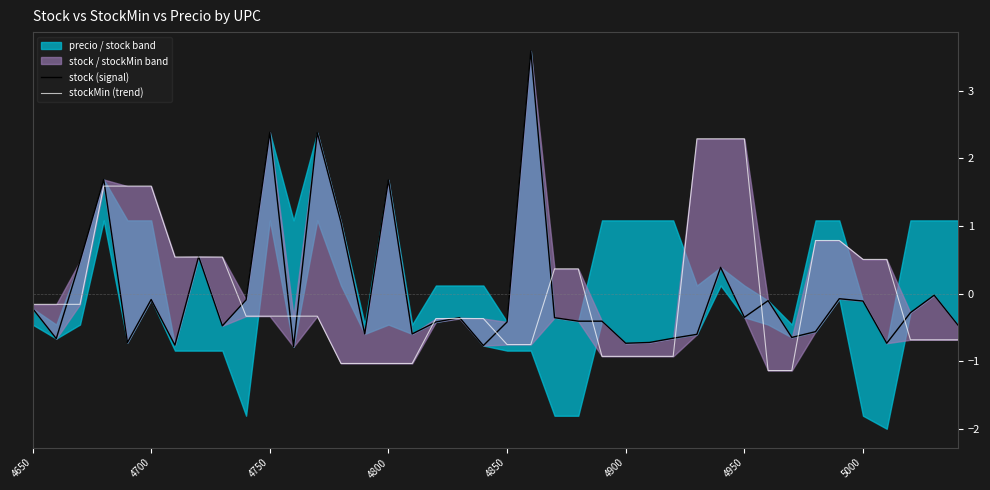

What position from the right is 19?

21